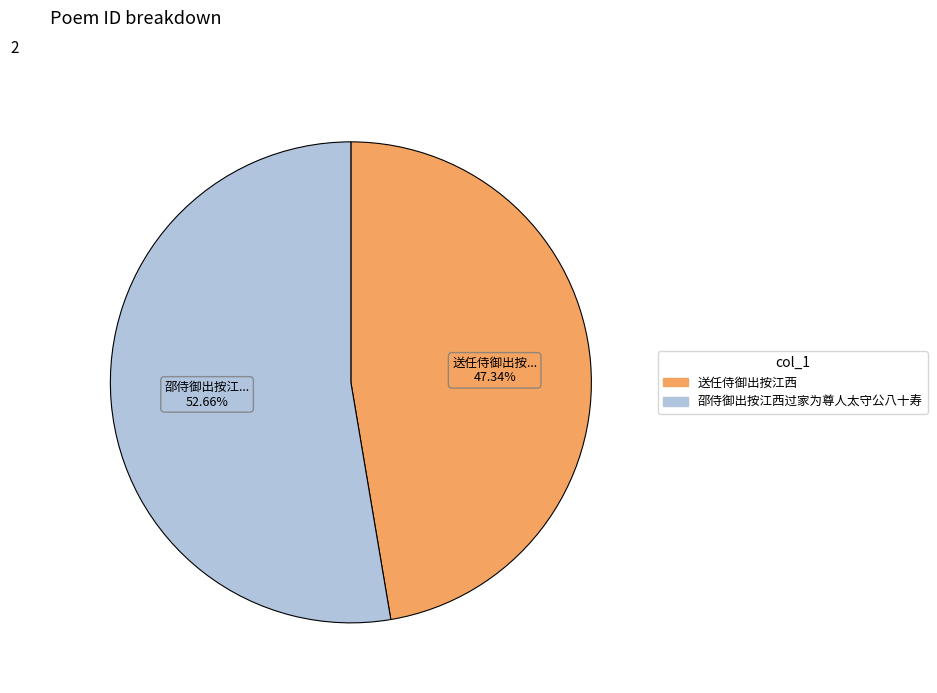

Rank the categories by value from lowest to highest.

送任侍御出按江西, 邵侍御出按江西过家为尊人太守公八十寿